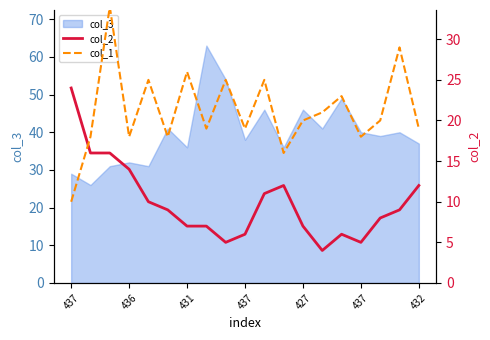

Where is the first local maximum for col_2?

11